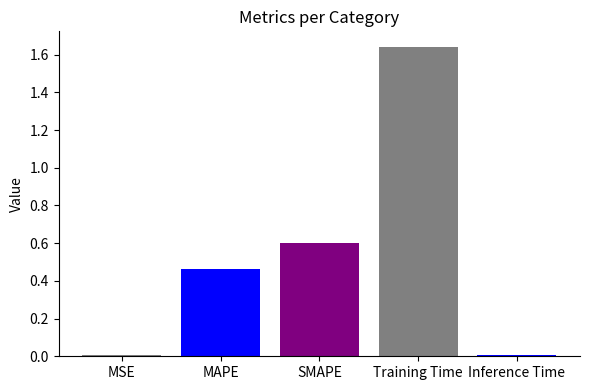

What is the difference between the second highest and second lowest values?

0.6